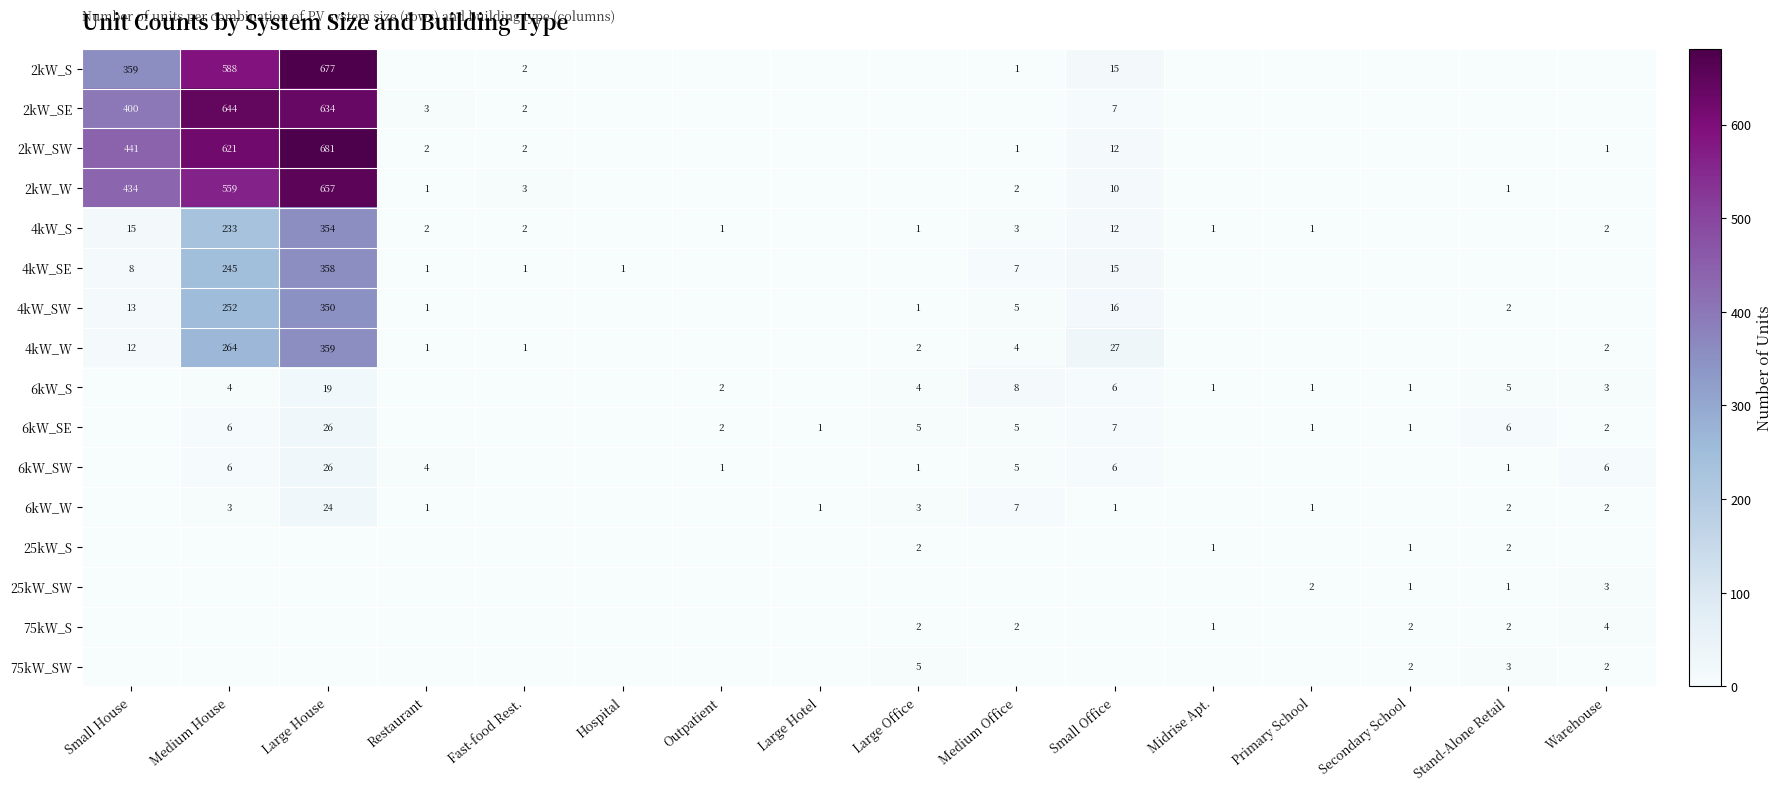

The 4kW_S series shows 2 at Primary School. True or false?

False